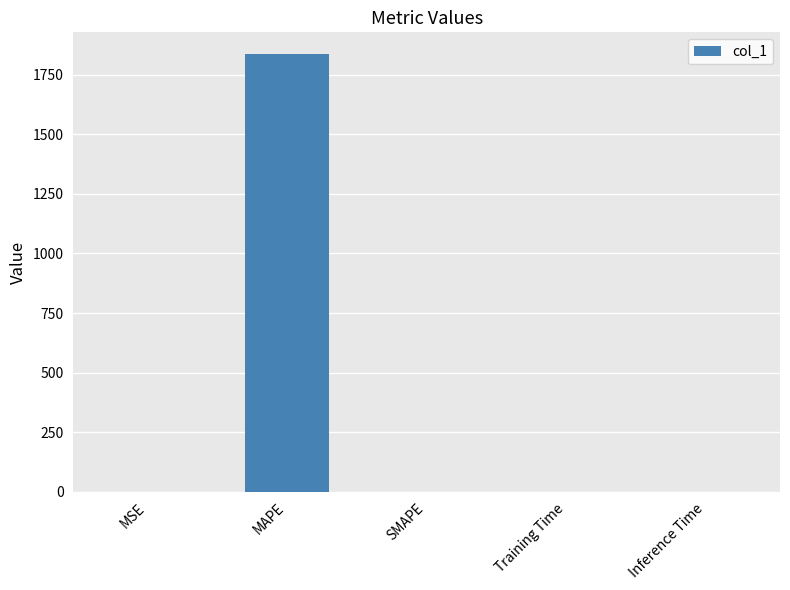

True or false: the data shows -876.5 at SMAPE.

False